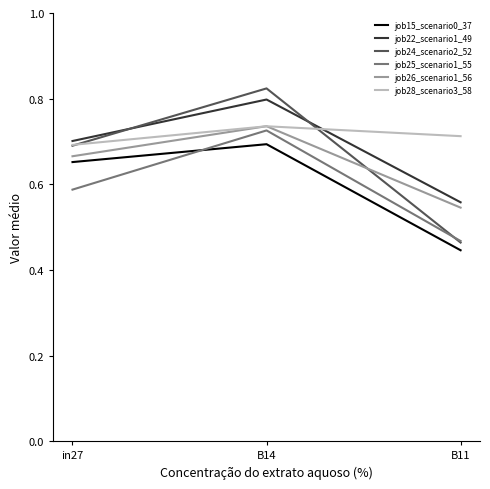

True or false: job22_scenario1_49 has a value of 0.7 at in27.

True